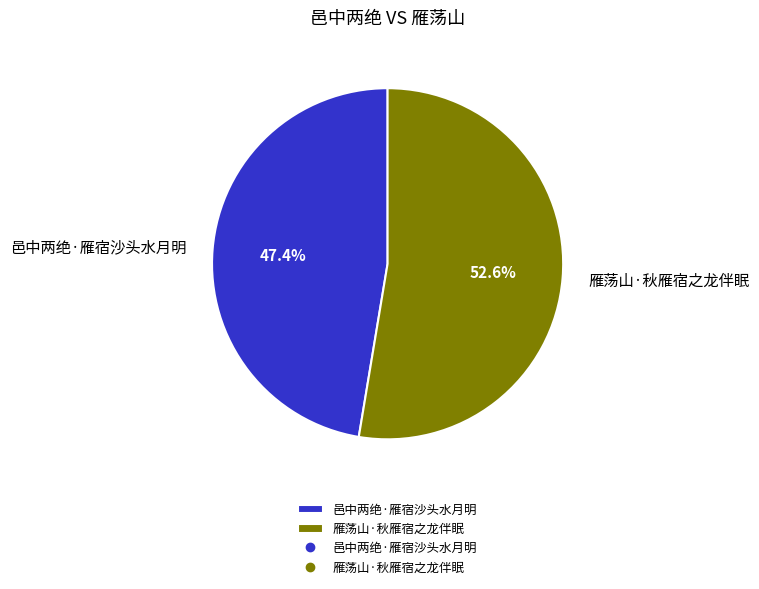

Is 邑中两绝·雁宿沙头水月明 the majority of the pie?

No